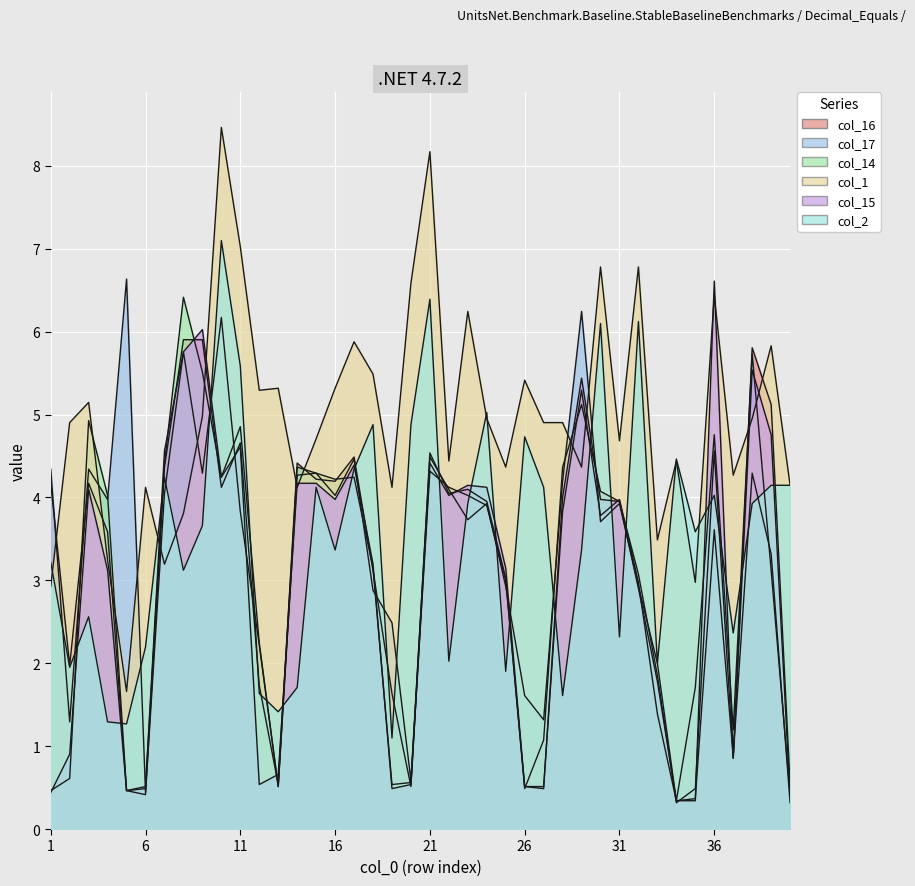

The value of col_15 at 3 is 4.1. True or false?

True